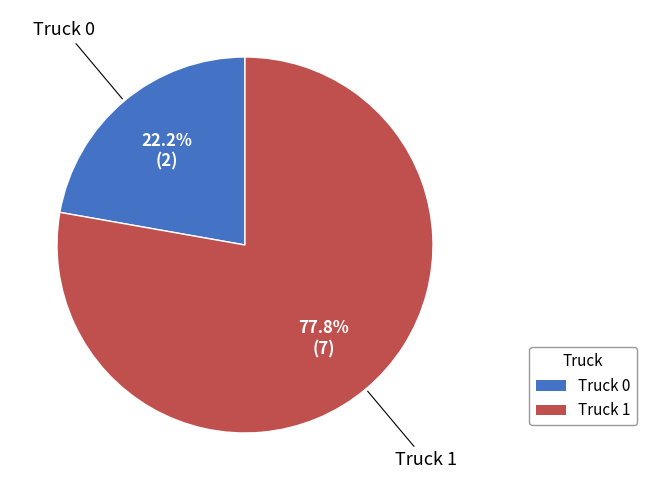

Which category has the biggest portion of the pie?

Truck 1